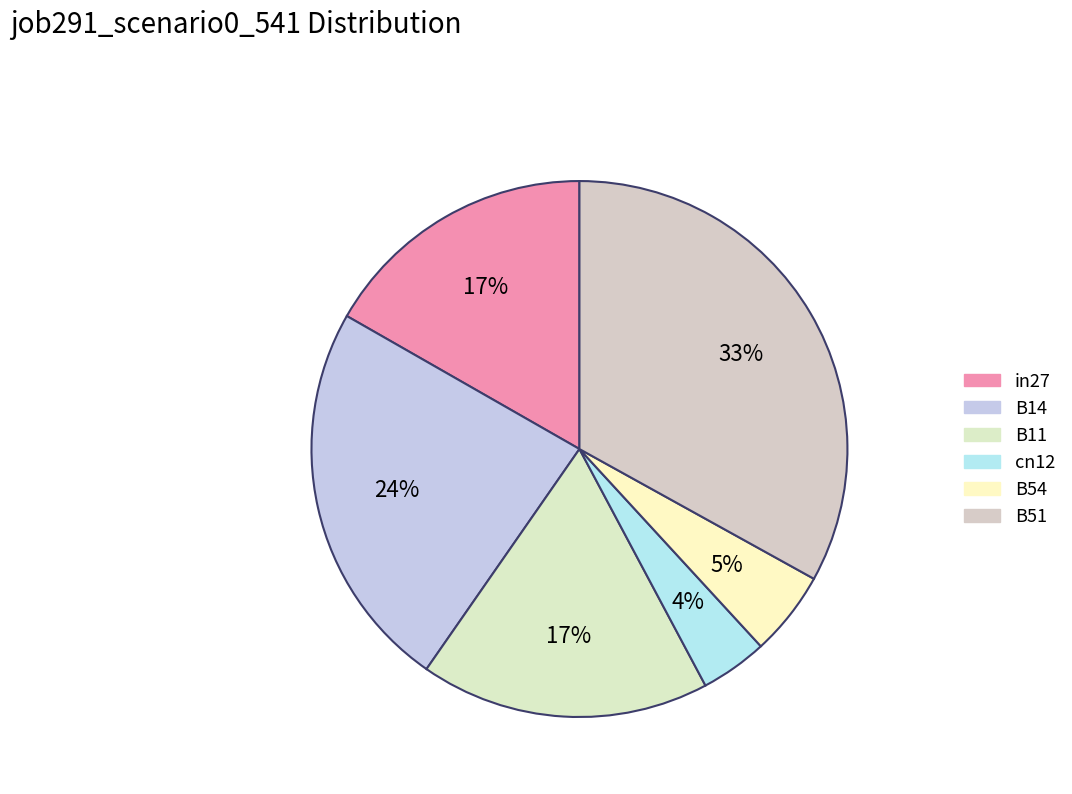

Does in27 account for over 50% of the chart?

No